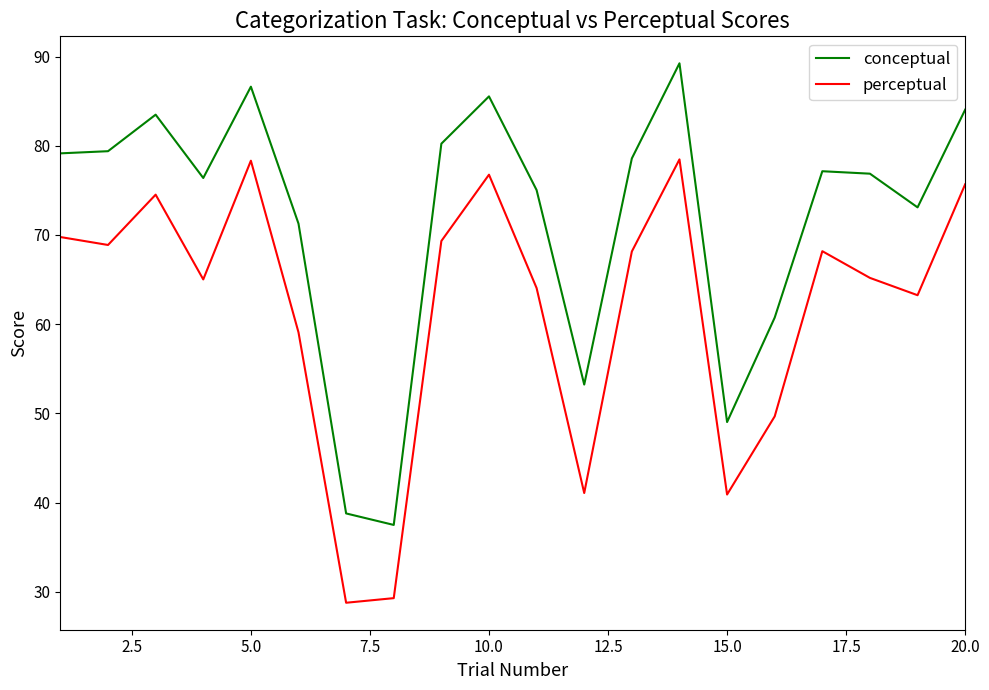

Which series has the largest total across all categories?

conceptual